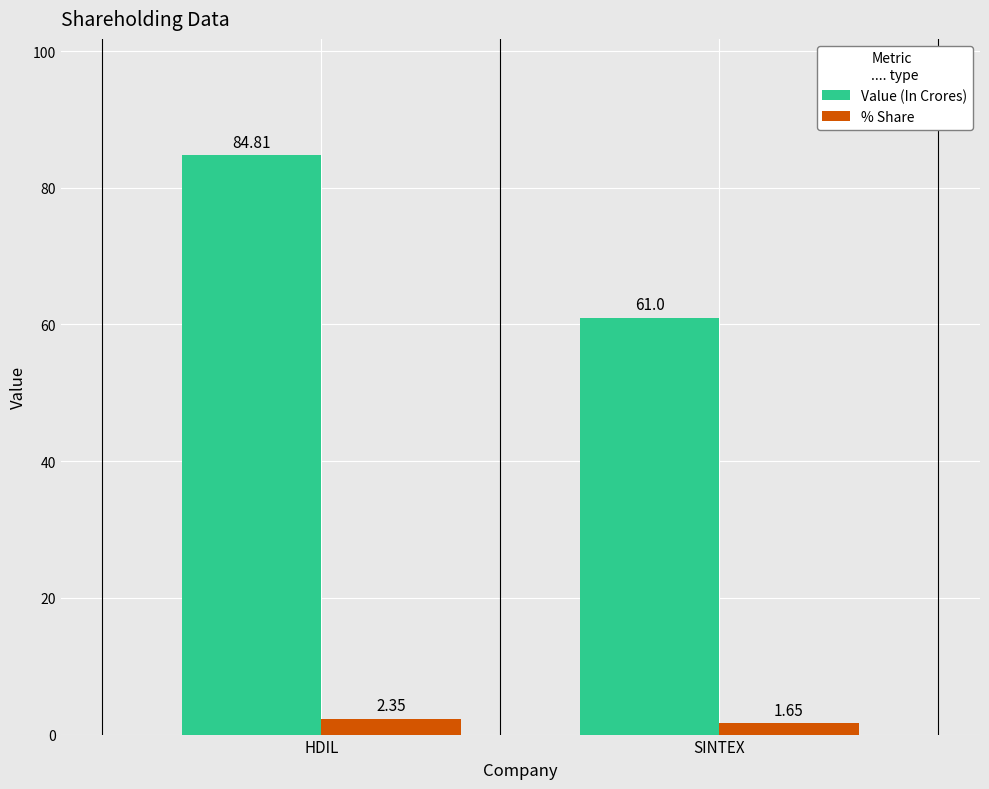

Which category has the highest value across all series?

HDIL